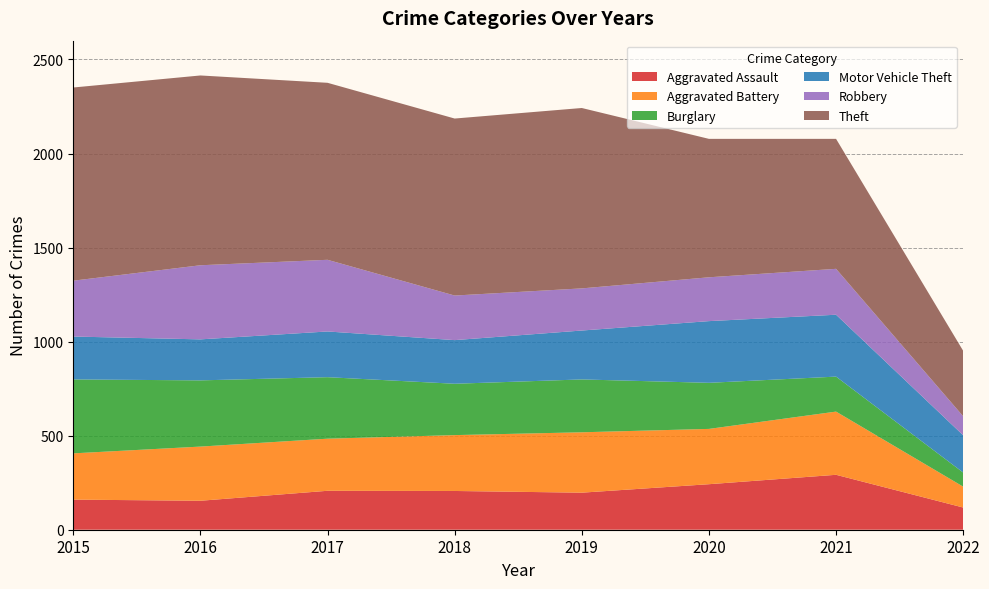

Reading left to right, transcribe all the data shown in this chart.

Aggravated Assault: 160	154	207	206	197	242	292	118
Aggravated Battery: 246	288	277	297	321	294	336	111
Burglary: 393	352	327	273	281	245	186	75
Motor Vehicle Theft: 228	218	243	232	260	328	329	198
Robbery: 297	394	381	237	224	233	244	101
Theft: 1027	1009	941	941	959	736	691	348